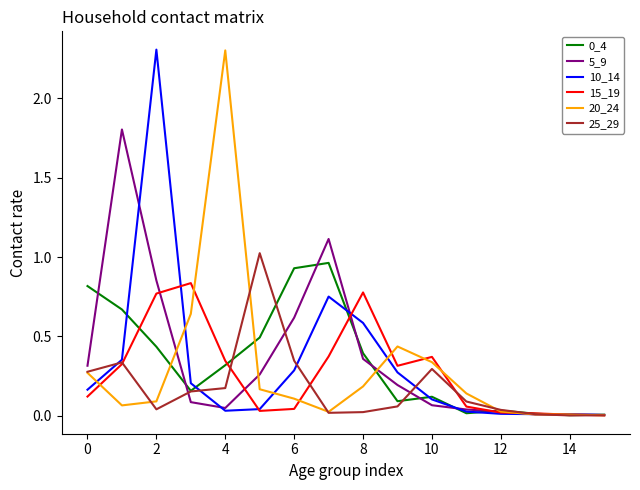

What is the maximum value shown in the chart?

2.3